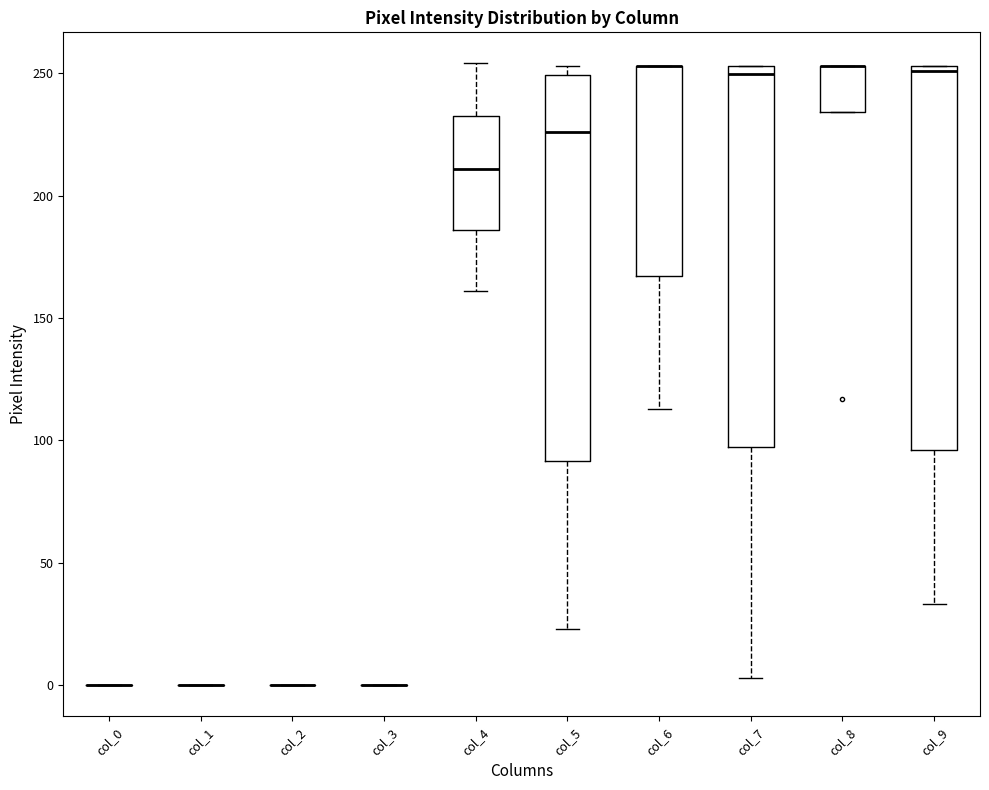

Reading left to right, read every box against the y-axis: the position of its median line, the range the box covers, and the ends of its whiskers. The values are not printed on the chart, so give them approximately, as read against the axis.

col_0: box collapsed to a line at 0, whiskers 0 to 0
col_1: box collapsed to a line at 0, whiskers 0 to 0
col_2: box collapsed to a line at 0, whiskers 0 to 0
col_3: box collapsed to a line at 0, whiskers 0 to 0
col_4: median 210, box 185 to 235, whiskers 160 to 255
col_5: median 225, box 90 to 250, whiskers 25 to 255
col_6: median 255 (drawn on the box's upper edge), box 165 to 255, whiskers 115 to 255
col_7: median 250, box 100 to 255, whiskers 5 to 255
col_8: median 255 (drawn on the box's upper edge), box 235 to 255, whiskers 235 to 255
col_9: median 250, box 95 to 255, whiskers 35 to 255